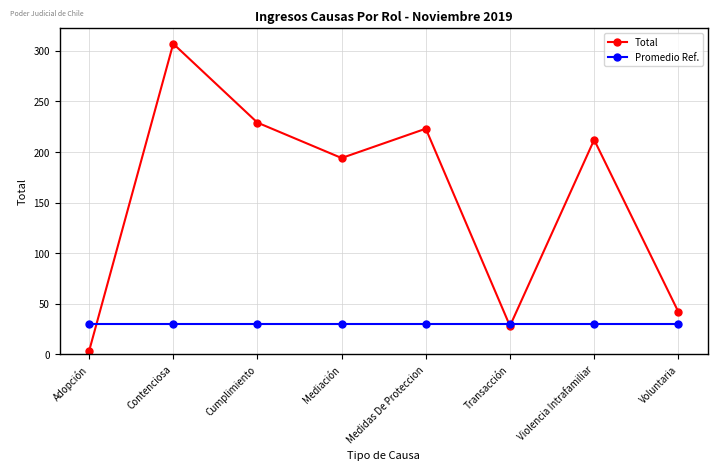

What is the approximate value of Total at Voluntaria, to the nearest 50?

50